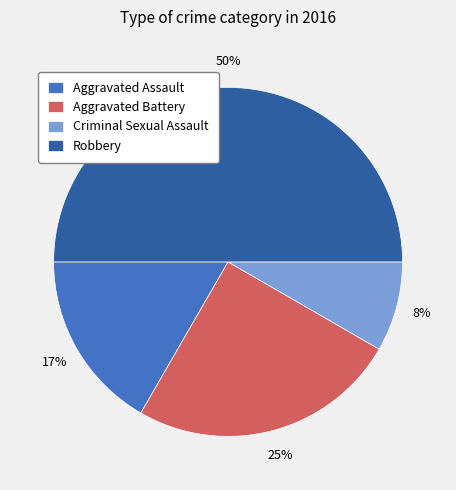

Does Aggravated Battery represent more than half of the total?

No